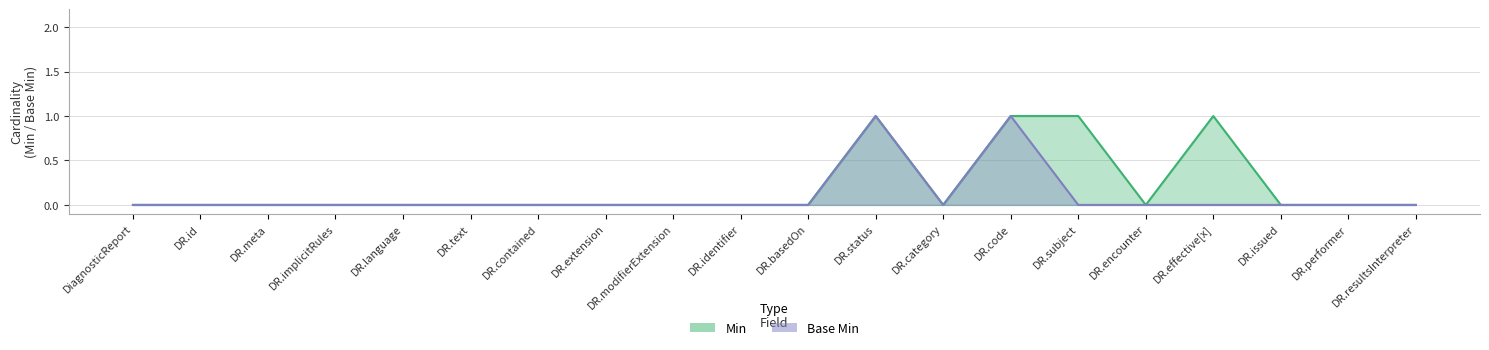

At DR.implicitRules, list the series in order from largest to smallest.

Min, Base Min